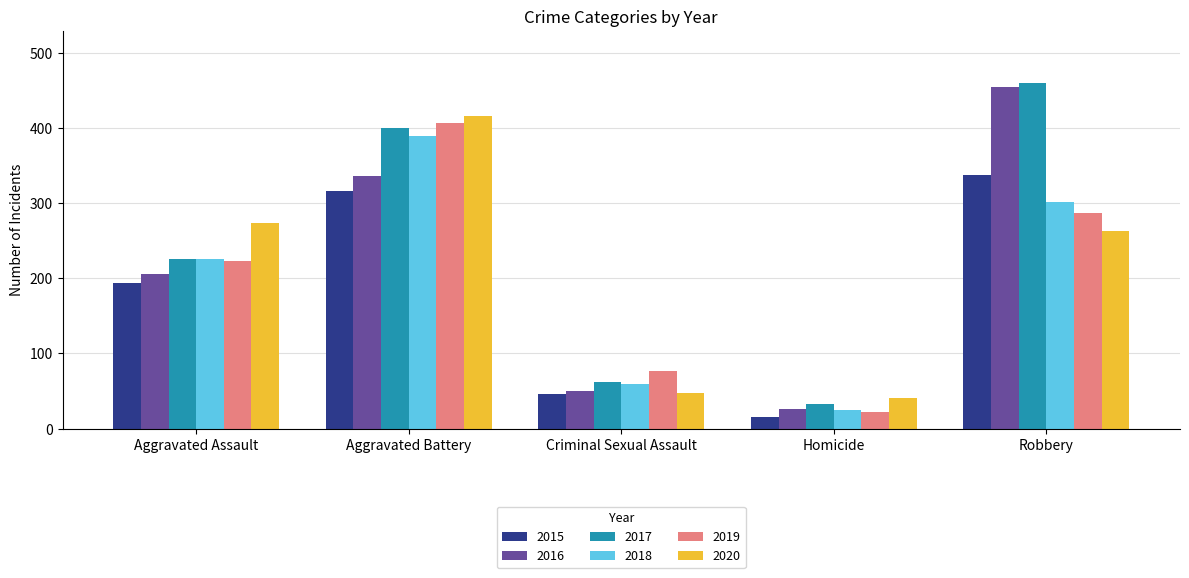

Read the 2019 value at Robbery, to the nearest 10.

290